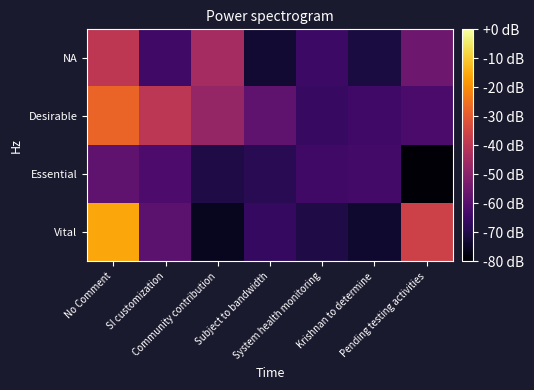

What is the total value across all series at Subject to bandwidth?

-266.2